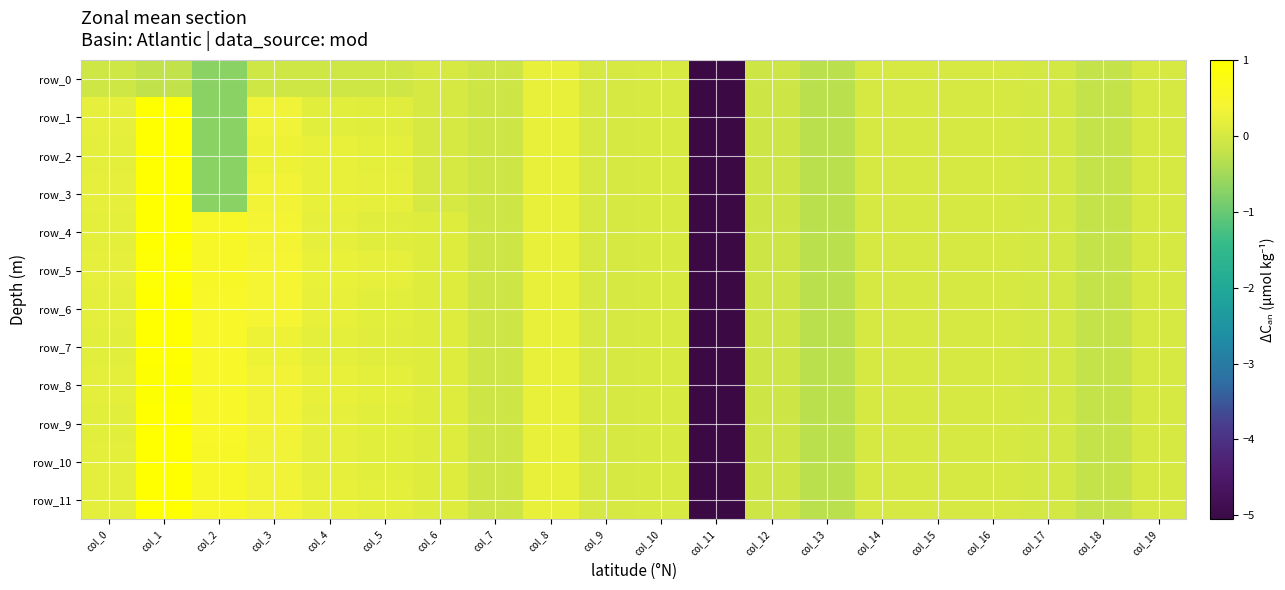

Reading right to left, list all the values displayed in this chart.

row_0: -0.0	-0.2	-0.0	-0.0	-0.0	-0.0	-0.3	-0.1	-5.1	0.0	0.0	0.2	-0.1	-0.0	-0.1	-0.1	-0.1	-0.7	-0.2	-0.1
row_1: -0.0	-0.2	-0.0	-0.0	-0.0	-0.0	-0.3	-0.1	-5.1	0.0	0.0	0.2	-0.1	-0.0	0.1	0.2	0.3	-0.7	1.0	0.2
row_2: -0.0	-0.2	-0.0	-0.0	-0.0	-0.0	-0.3	-0.1	-5.1	0.0	0.0	0.2	-0.1	-0.0	0.2	0.2	0.3	-0.7	1.0	0.2
row_3: -0.0	-0.2	-0.0	-0.0	-0.0	-0.0	-0.3	-0.1	-5.1	0.0	0.0	0.2	-0.1	-0.0	0.2	0.2	0.4	-0.7	1.0	0.2
row_4: -0.0	-0.2	-0.0	-0.0	-0.0	-0.0	-0.3	-0.1	-5.1	0.0	0.0	0.2	-0.1	0.1	0.1	0.2	0.4	0.5	1.0	0.2
row_5: -0.0	-0.2	-0.0	-0.0	-0.0	-0.0	-0.3	-0.1	-5.1	0.0	0.0	0.2	-0.1	0.1	0.2	0.3	0.4	0.5	1.0	0.2
row_6: -0.0	-0.2	-0.0	-0.0	-0.0	-0.0	-0.3	-0.1	-5.1	0.0	0.0	0.2	-0.1	0.1	0.2	0.2	0.4	0.5	1.0	0.2
row_7: -0.0	-0.2	-0.0	-0.0	-0.0	-0.0	-0.3	-0.1	-5.1	0.0	0.0	0.2	-0.1	0.1	0.1	0.2	0.3	0.5	1.0	0.2
row_8: -0.0	-0.2	-0.0	-0.0	-0.0	-0.0	-0.3	-0.1	-5.1	0.0	0.0	0.2	-0.1	0.1	0.2	0.2	0.4	0.5	1.0	0.2
row_9: -0.0	-0.2	-0.0	-0.0	-0.0	-0.0	-0.3	-0.1	-5.1	0.0	0.0	0.2	-0.1	0.1	0.2	0.2	0.3	0.5	1.0	0.2
row_10: -0.0	-0.2	-0.0	-0.0	-0.0	-0.0	-0.3	-0.1	-5.1	0.0	0.0	0.2	-0.1	0.1	0.2	0.2	0.3	0.5	1.0	0.2
row_11: -0.0	-0.2	-0.0	-0.0	-0.0	-0.0	-0.3	-0.1	-5.1	0.0	0.0	0.2	-0.1	0.1	0.2	0.2	0.3	0.5	1.0	0.2